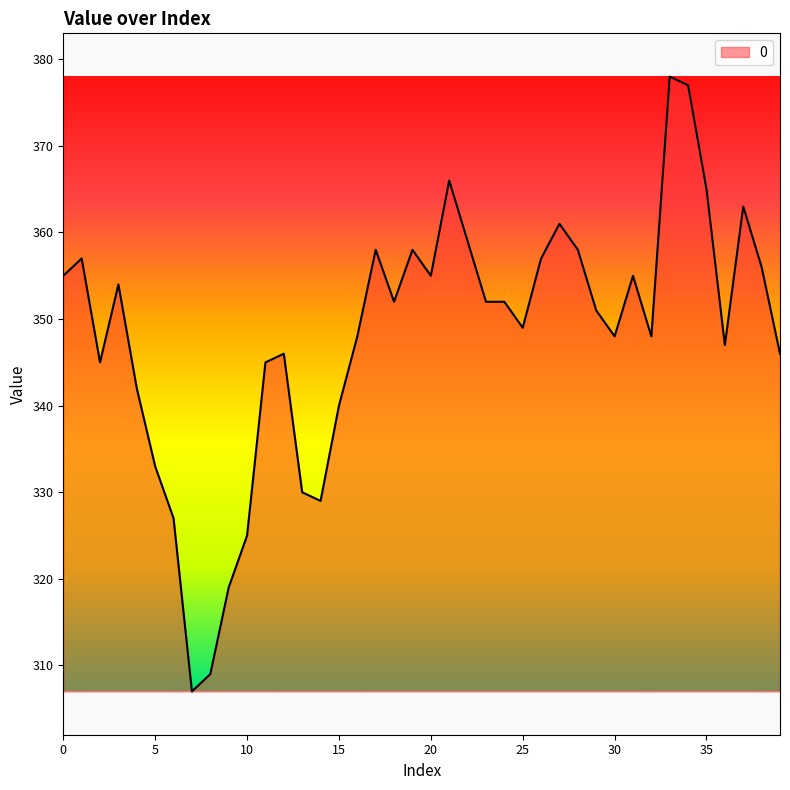

What is the minimum value shown in the chart?

307